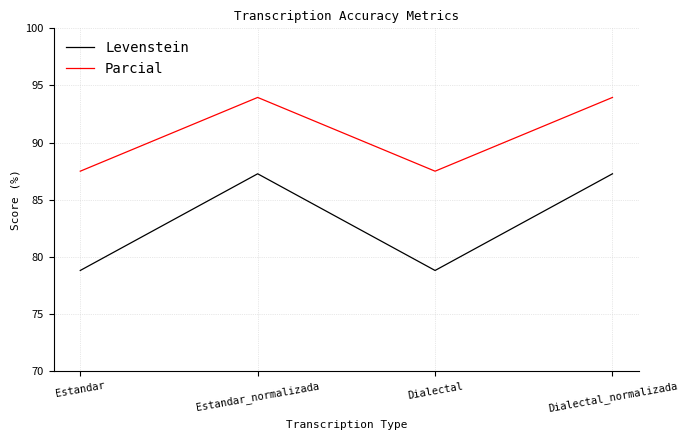

Count the number of data series in this chart.

2